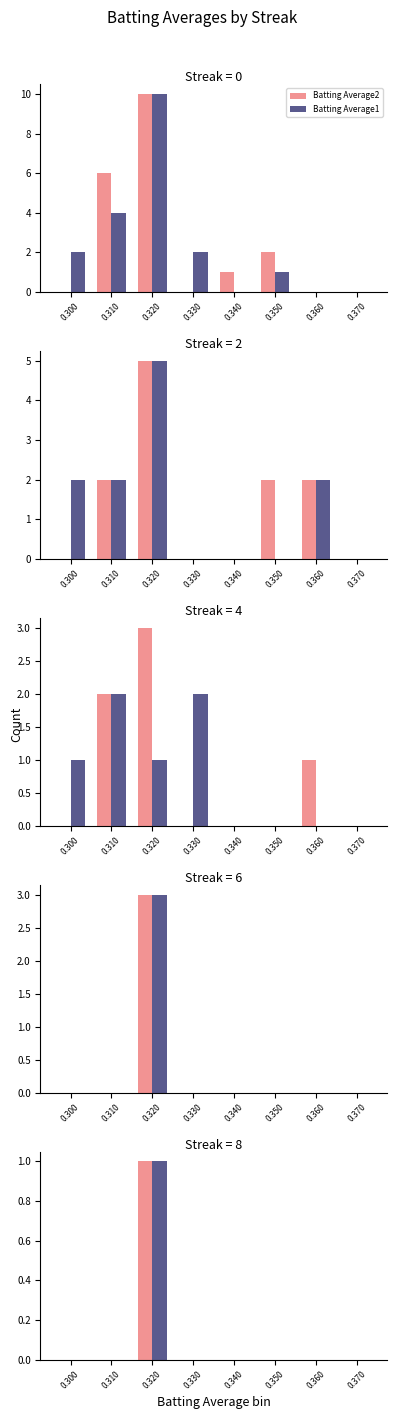

The Batting Average2 series shows 0 at 0.360. True or false?

False